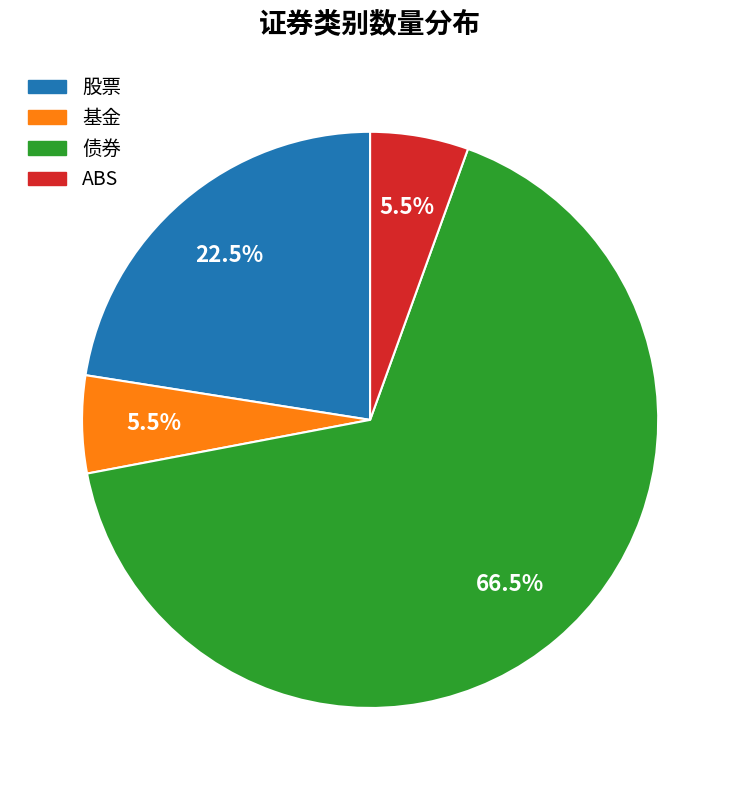

Count the number of slices in the pie.

4